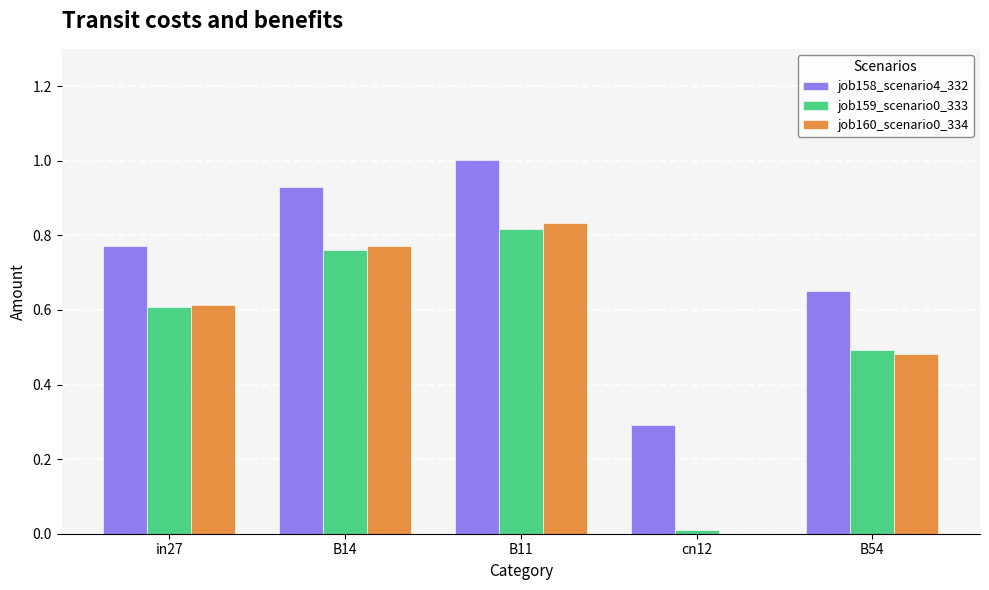

Is it true that job158_scenario4_332 equals 1.5 at B11?

False